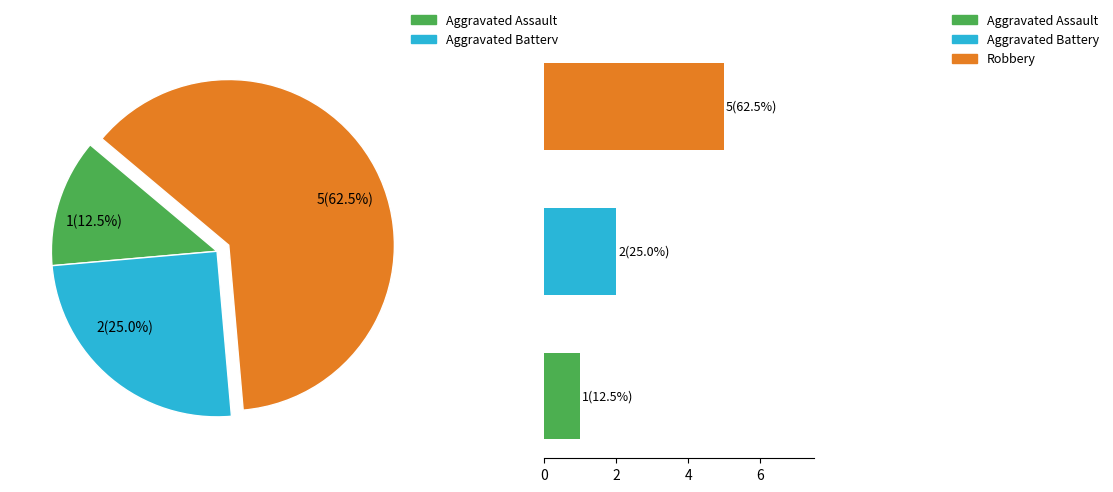

To the nearest percent, what percentage of the pie is Robbery?

62%